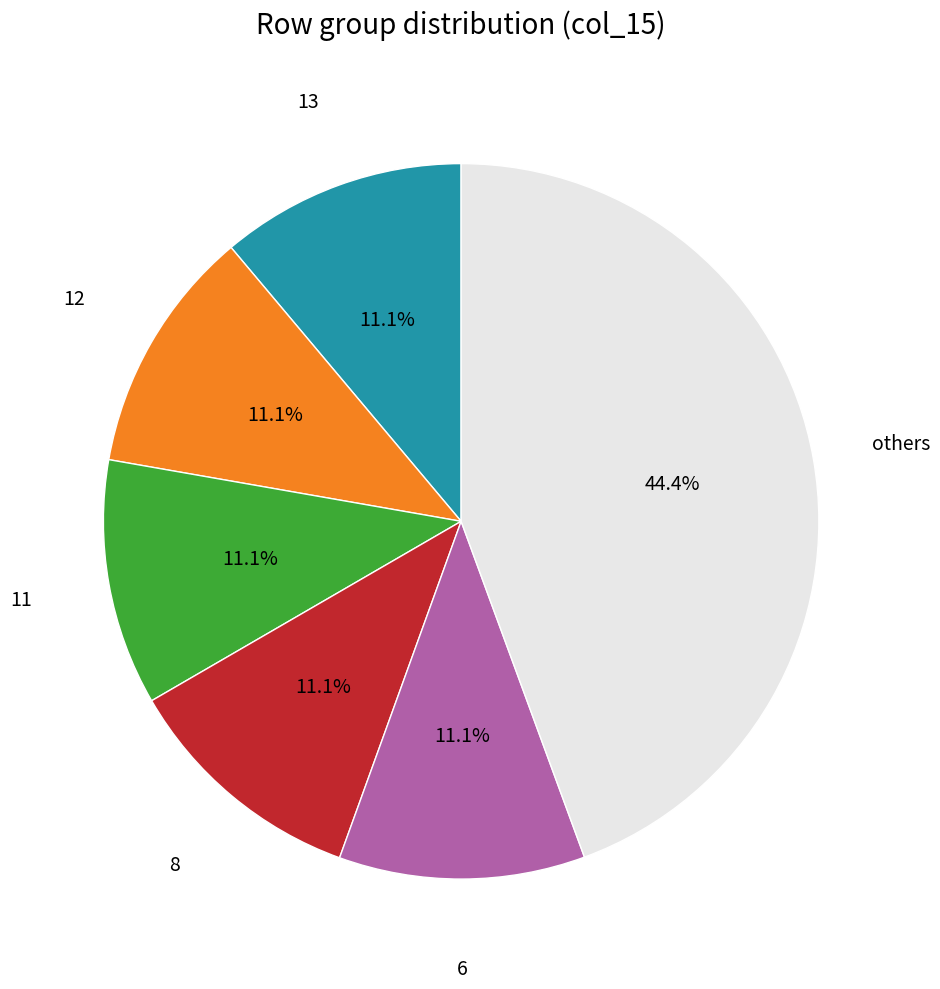

Is there any slice that represents more than half of the pie?

No